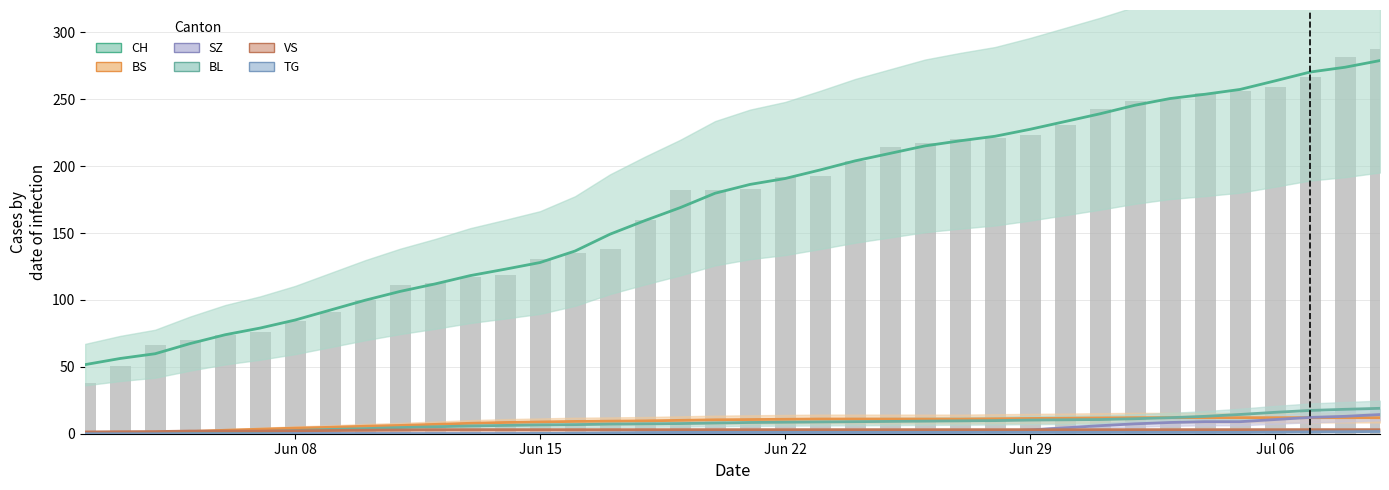

How many values in the SZ series are below 1?

19